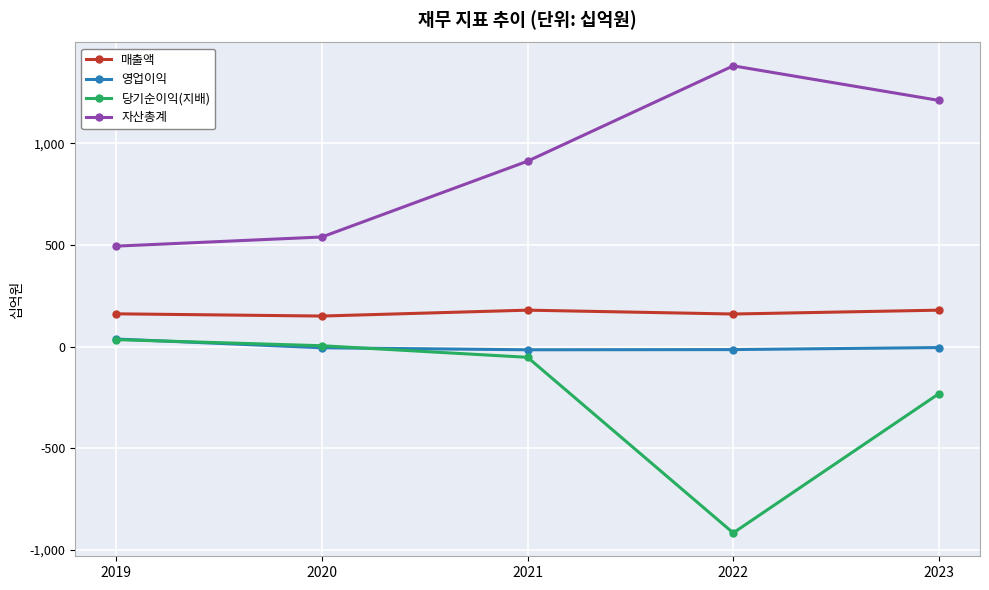

Is the value of 당기순이익(지배) at 2023 greater than the value of 자산총계 at 2019?

No